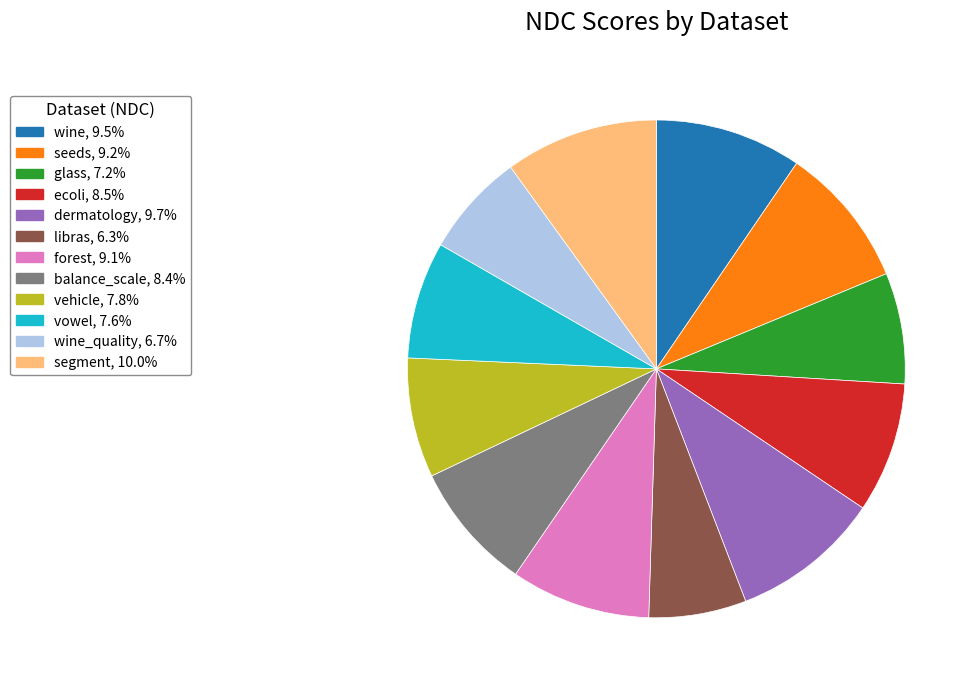

Count the number of slices in the pie.

12